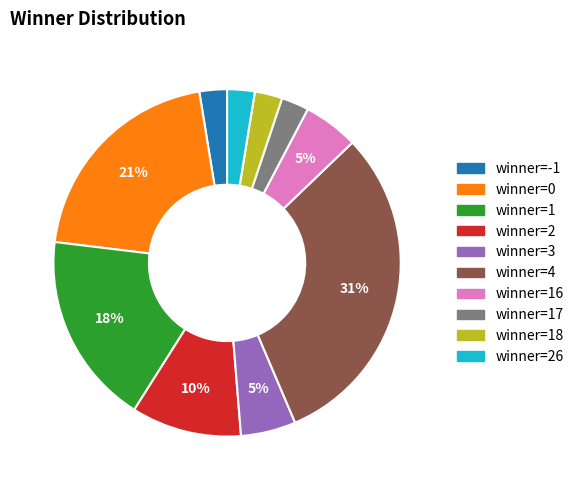

Does any single category account for the majority?

No